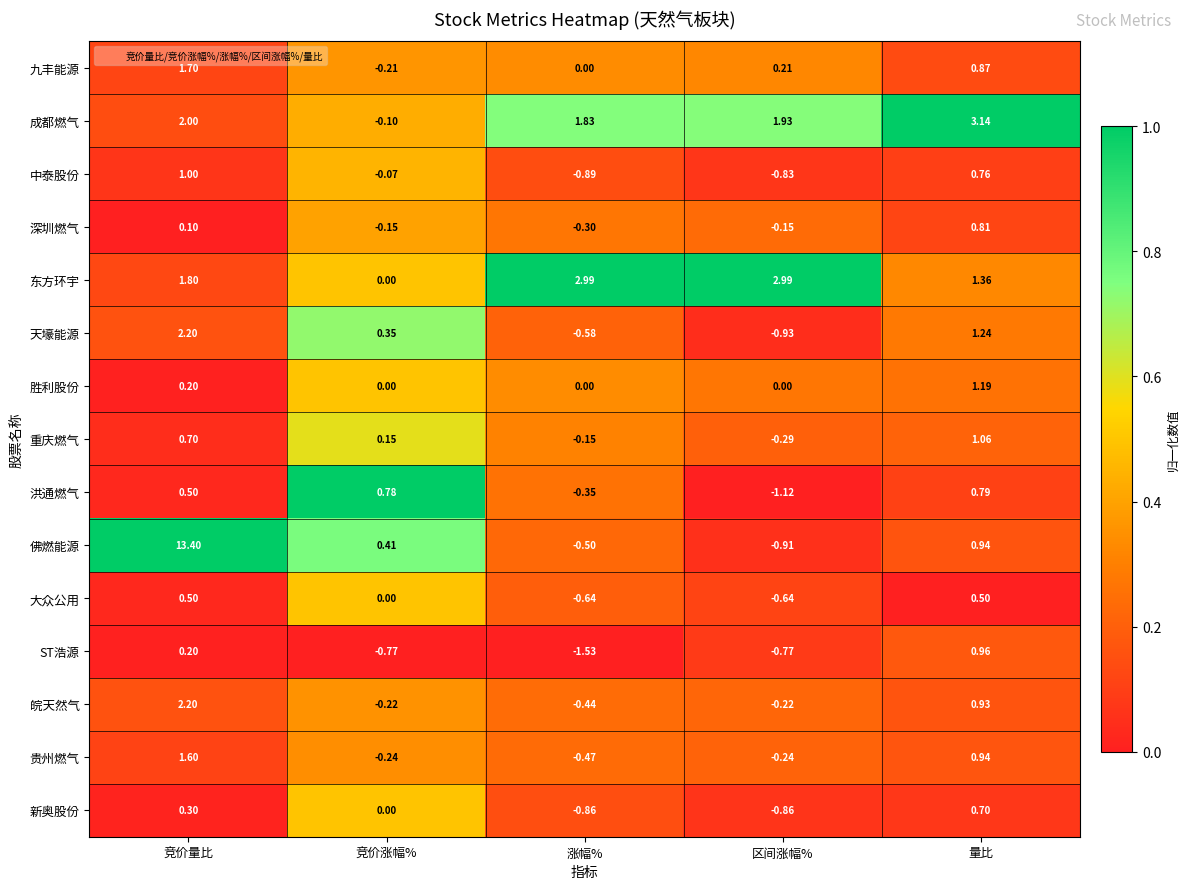

Rank the series at 区间涨幅% from highest to lowest value.

东方环宇, 成都燃气, 九丰能源, 胜利股份, 深圳燃气, 皖天然气, 贵州燃气, 重庆燃气, 大众公用, ST浩源, 中泰股份, 新奥股份, 佛燃能源, 天壕能源, 洪通燃气